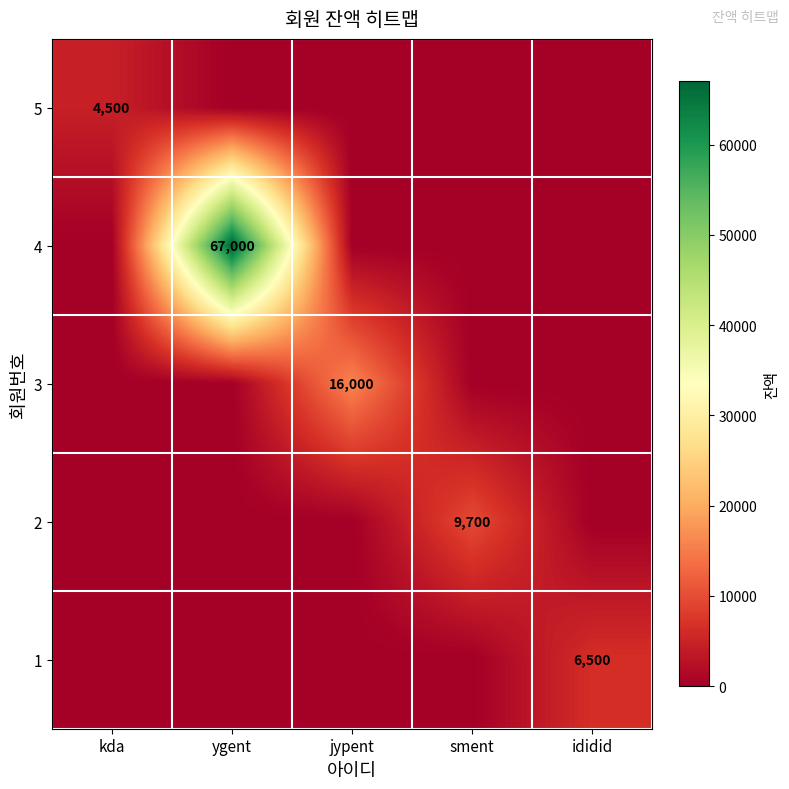

Which category has the lowest value across all series?

ygent